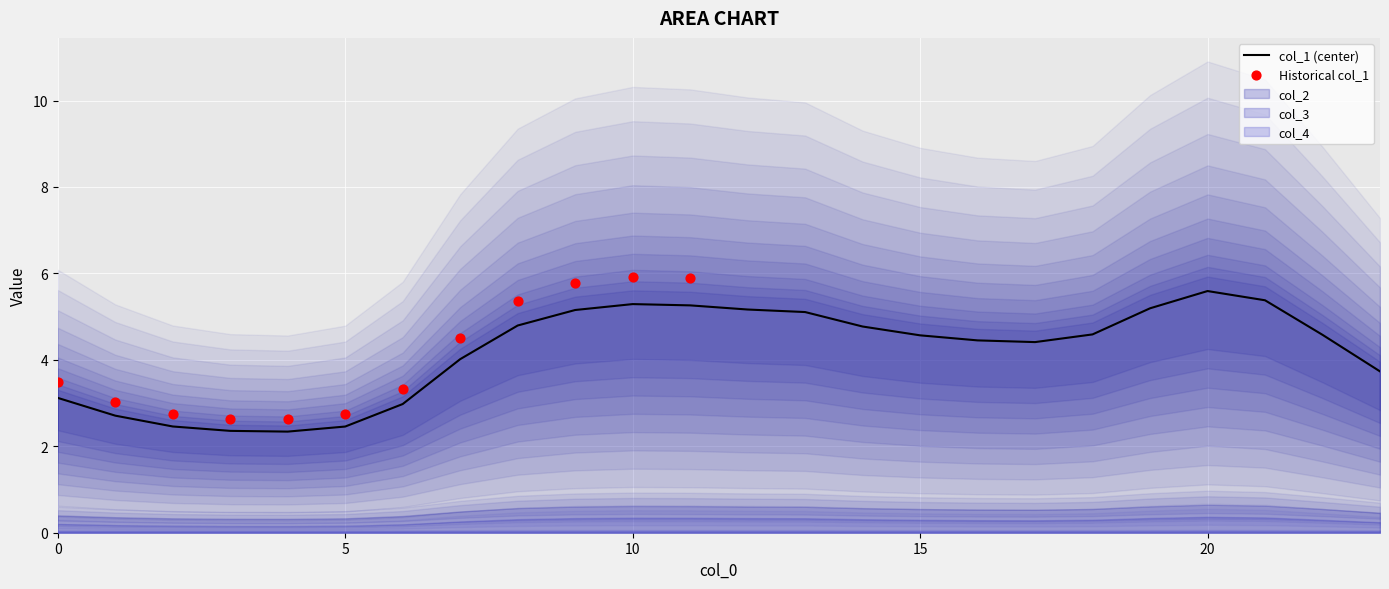

At which category is the sum across all series the highest?

20